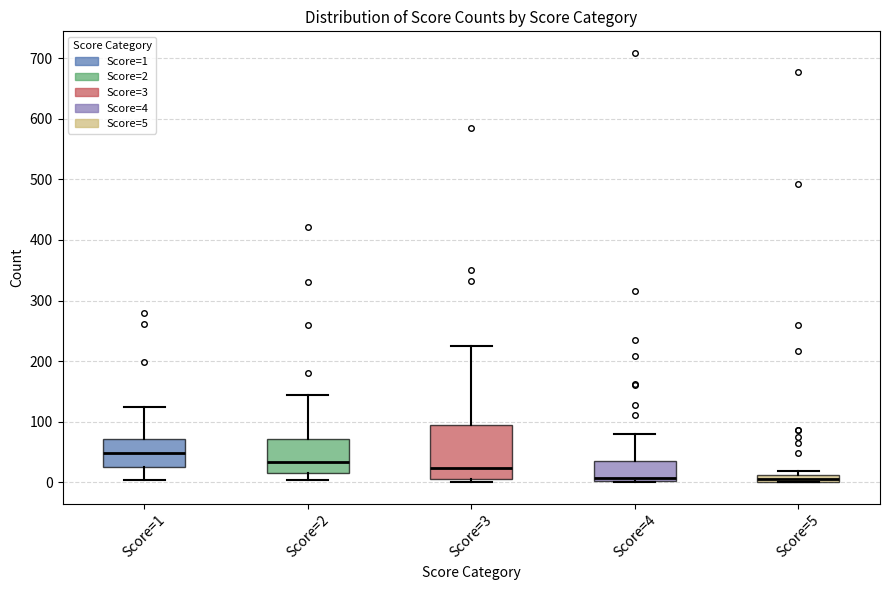

Which box has the highest median line?

Score=1